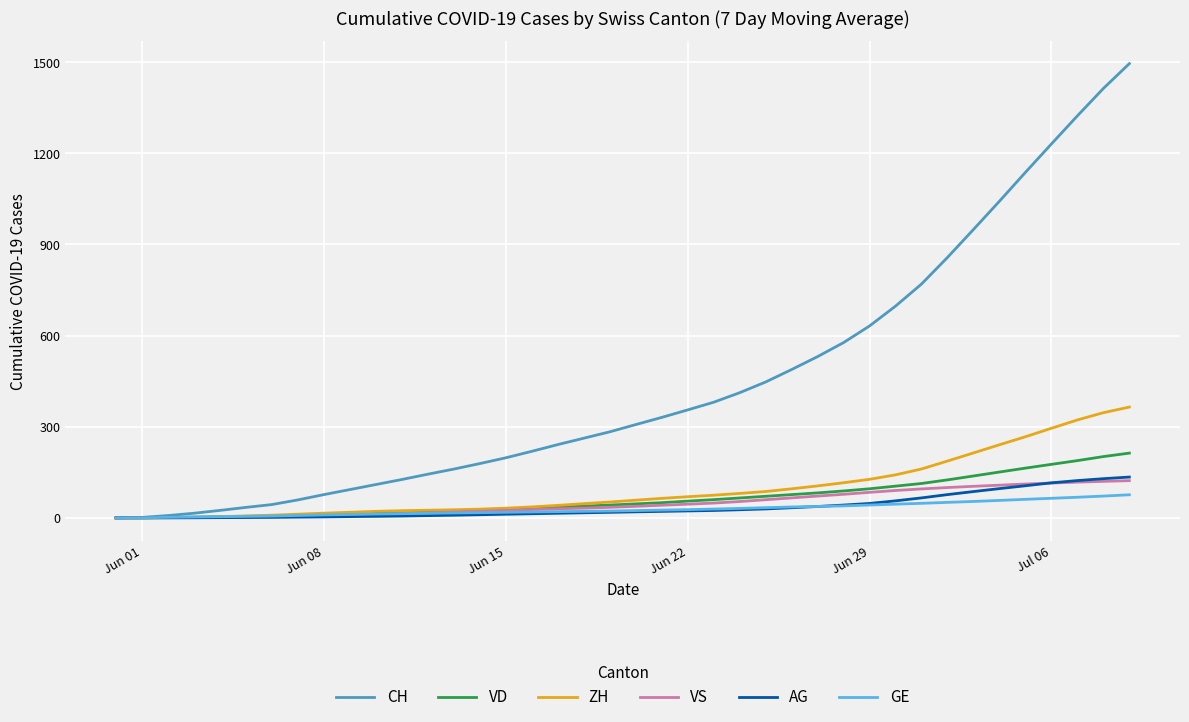

What is the highest value of the ZH series?

364.7